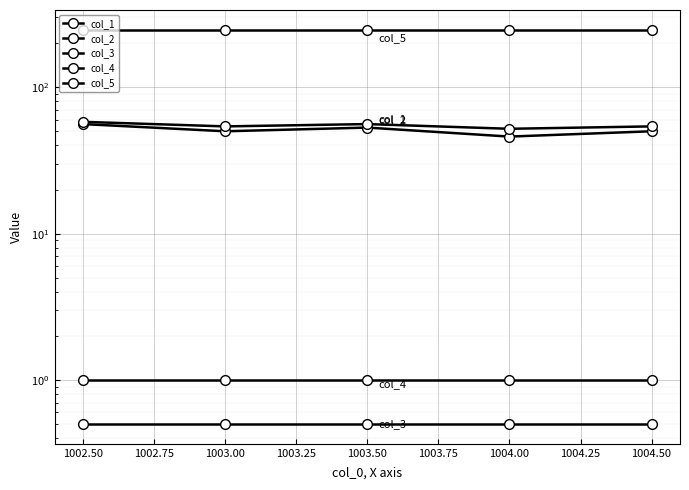

Between 1002.50 and 1004.50, which series saw the biggest shift?

col_1